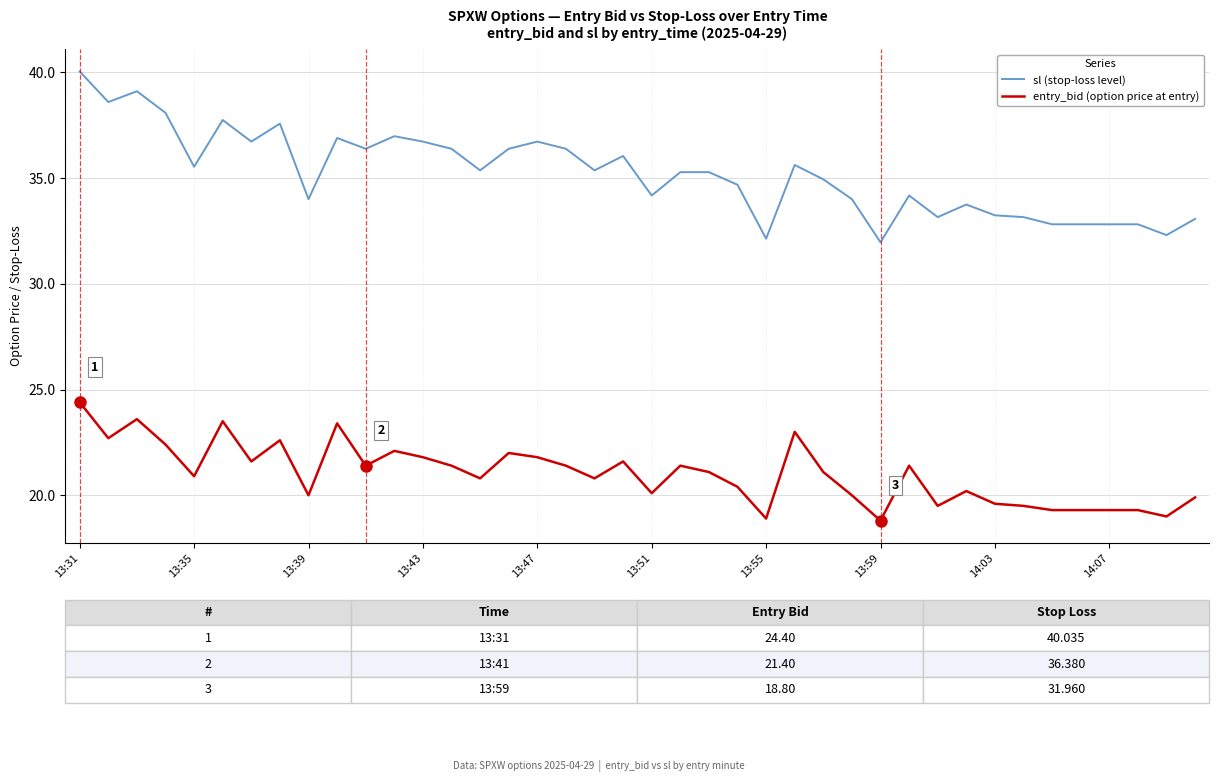

What is the greatest value displayed?

40.0